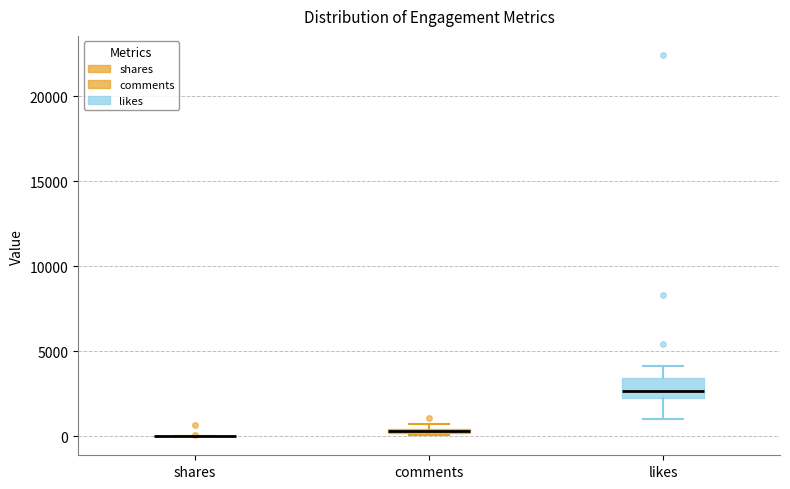

Where is the upper edge of the box for likes on the y-axis? The values are not printed on the chart, so give them approximately, as read against the axis.

3500